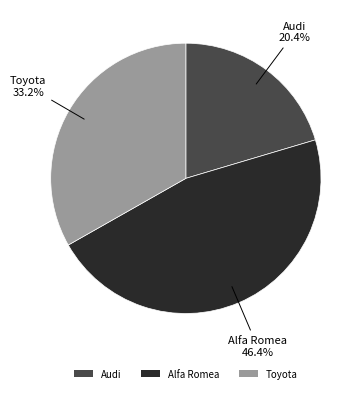

What percentage is the Toyota slice, to the nearest percent?

33%